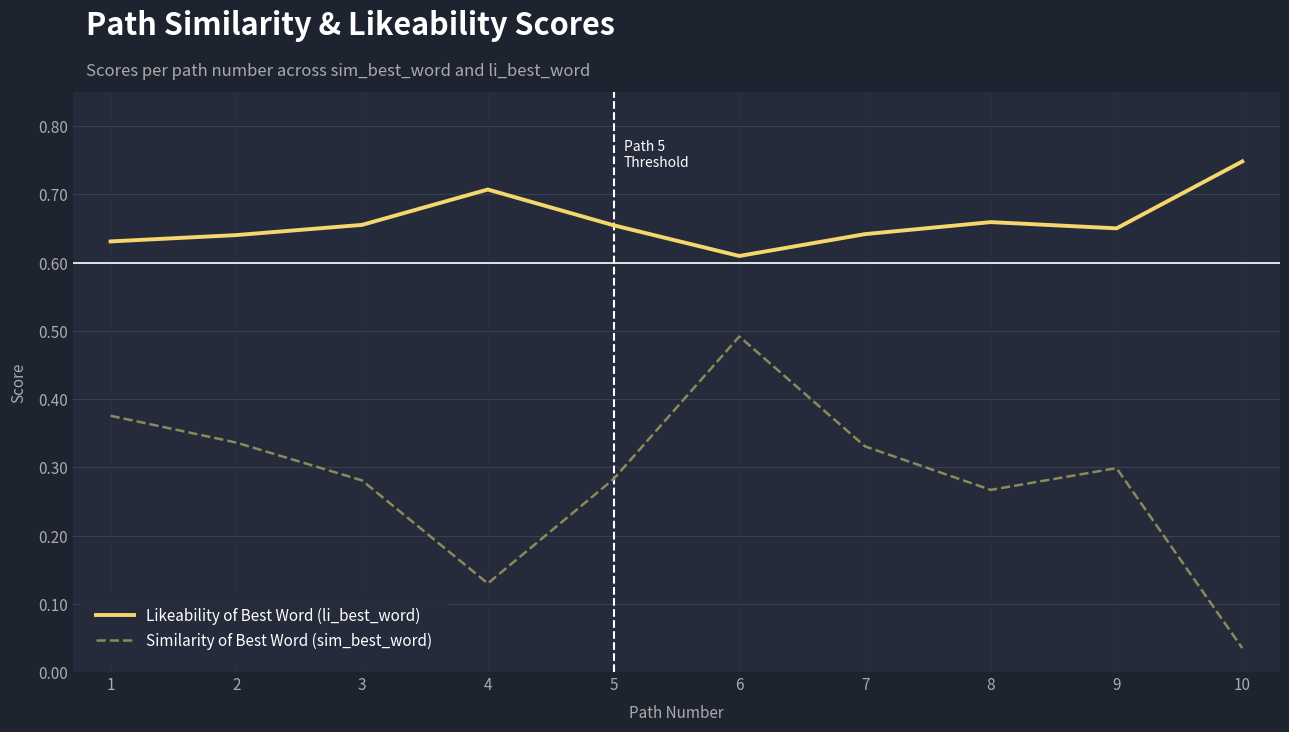

Rank the series at 9 from highest to lowest value.

Likeability of Best Word (li_best_word), Similarity of Best Word (sim_best_word)